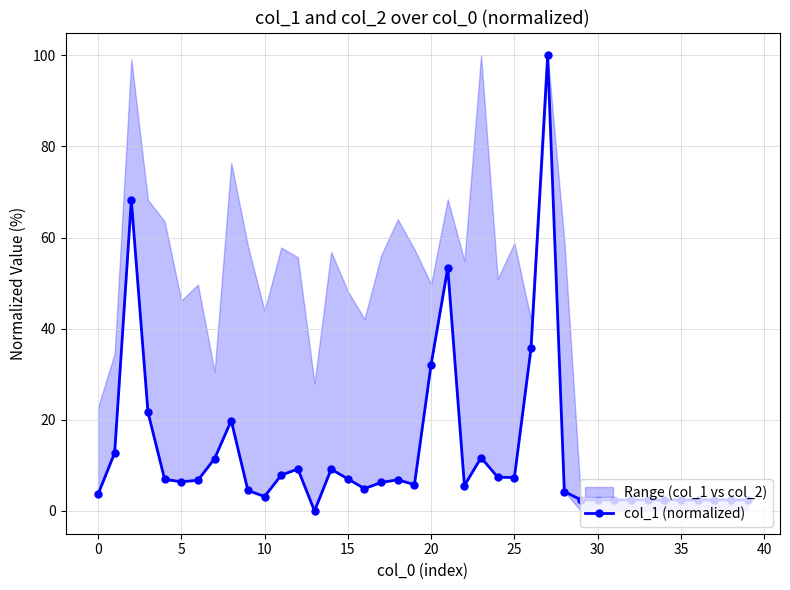

What is the value of the 18th point from the left?

6.3